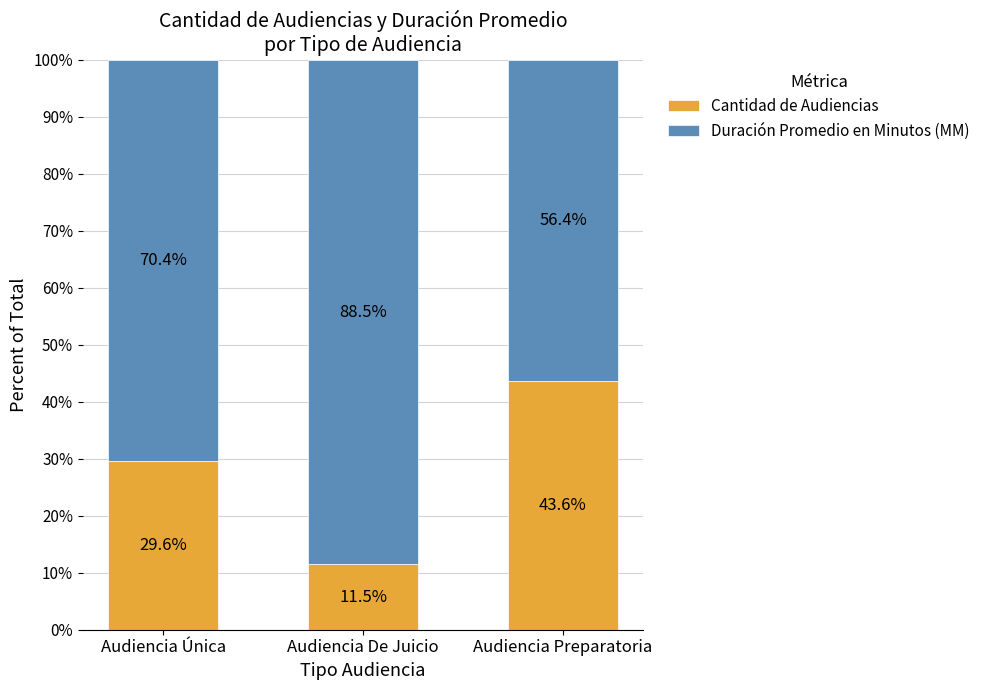

The value of Cantidad de Audiencias at Audiencia De Juicio is 11.5. True or false?

True